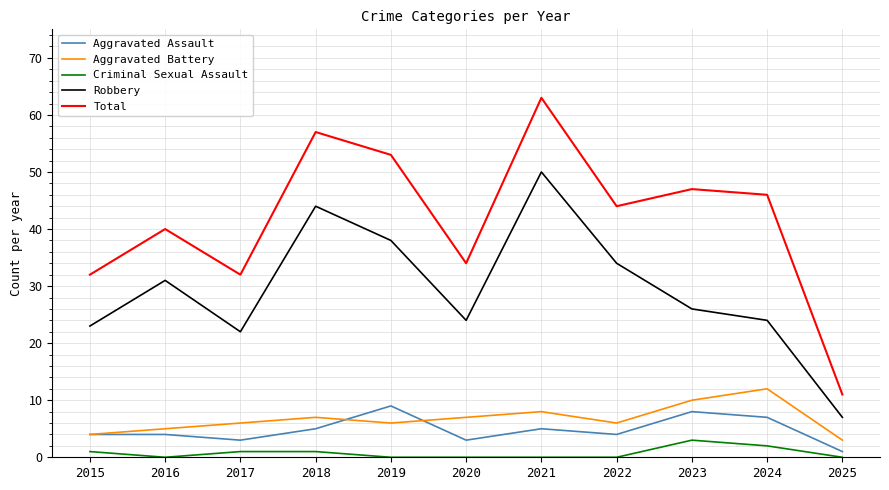

Is the value of Aggravated Assault at 2017 greater than the value of Aggravated Battery at 2023?

No